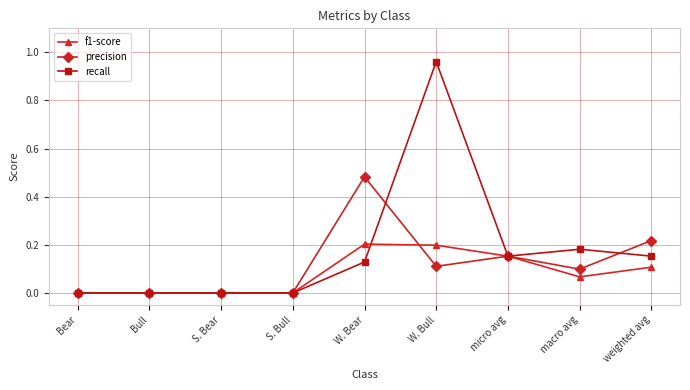

True or false: precision has more than 1 points higher than both neighbors.

True